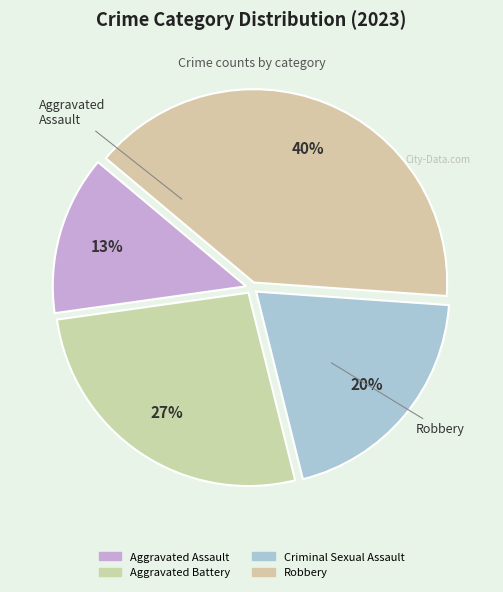

To the nearest percent, what portion does Aggravated Battery represent?

27%